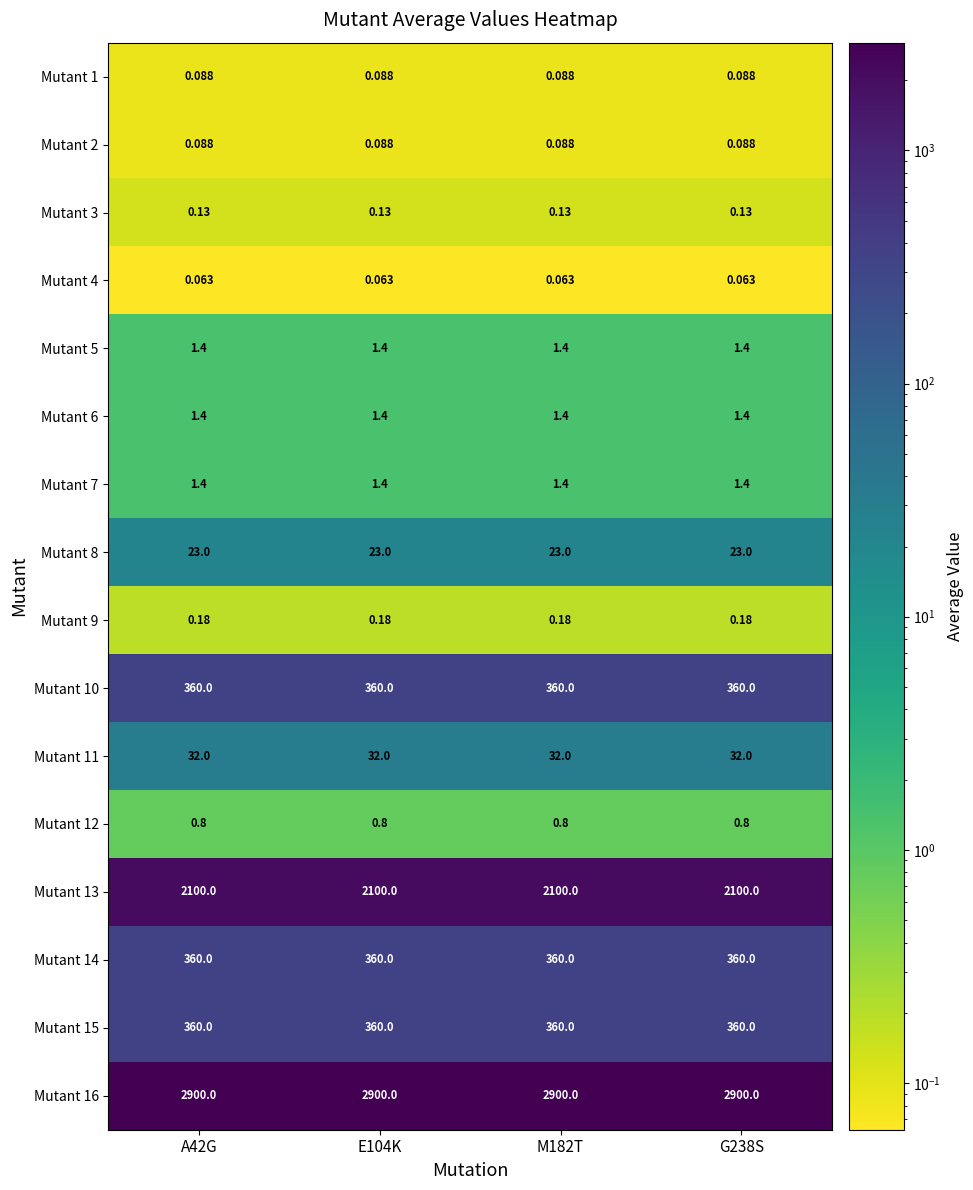

Is the value of Mutant 14 at E104K greater than the value of Mutant 3 at G238S?

Yes